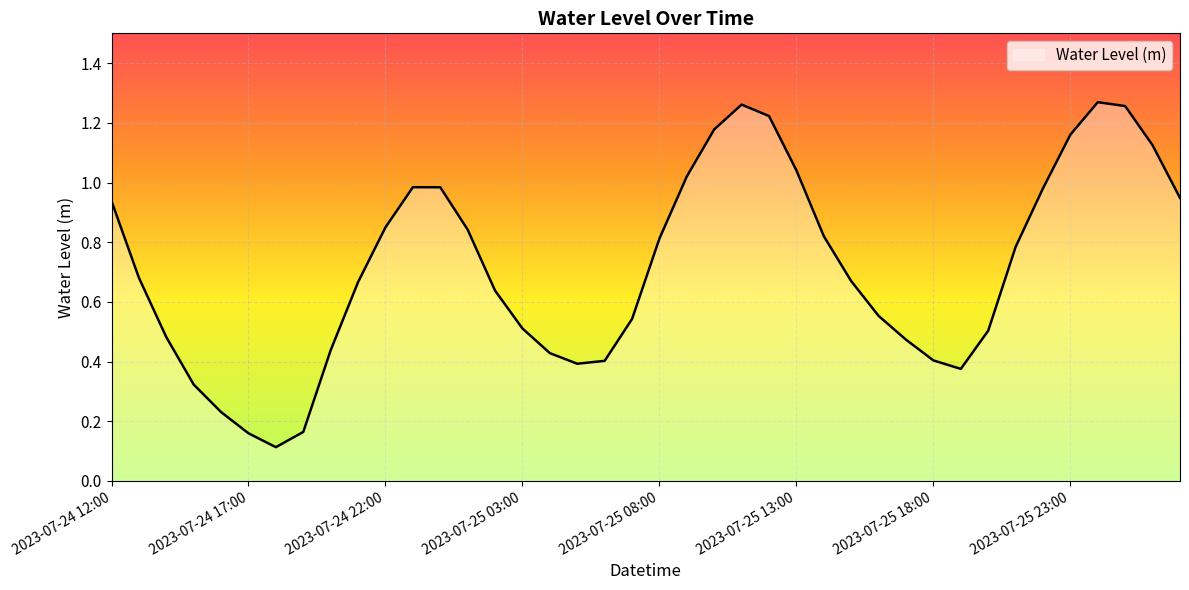

What is the value of the 4th point from the left?

0.3